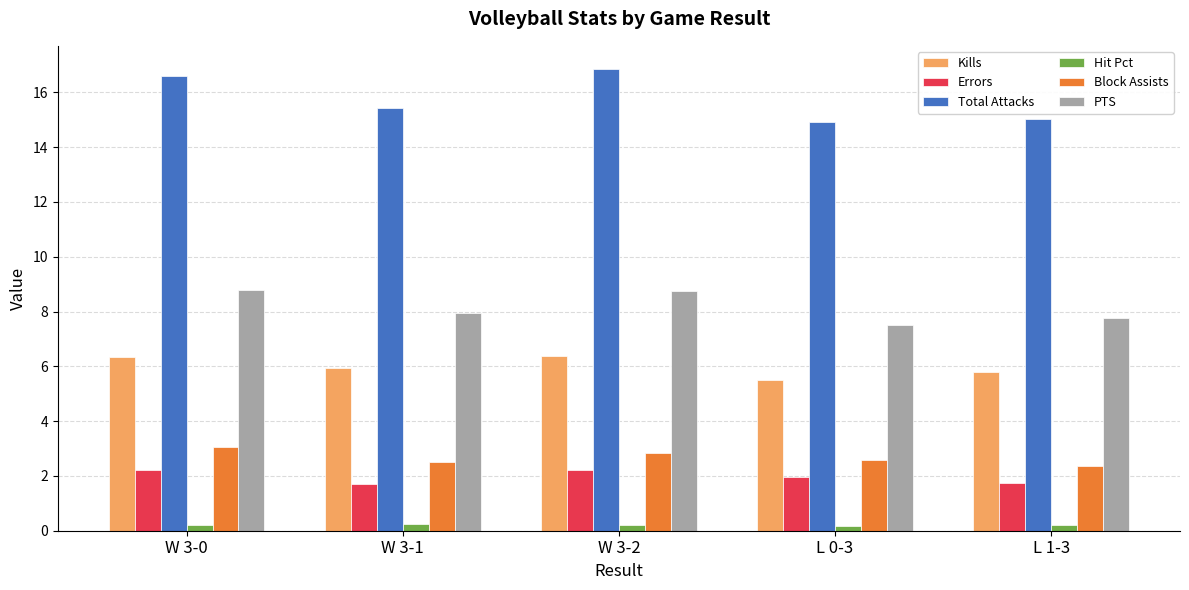

Which series has the largest total across all categories?

Total Attacks